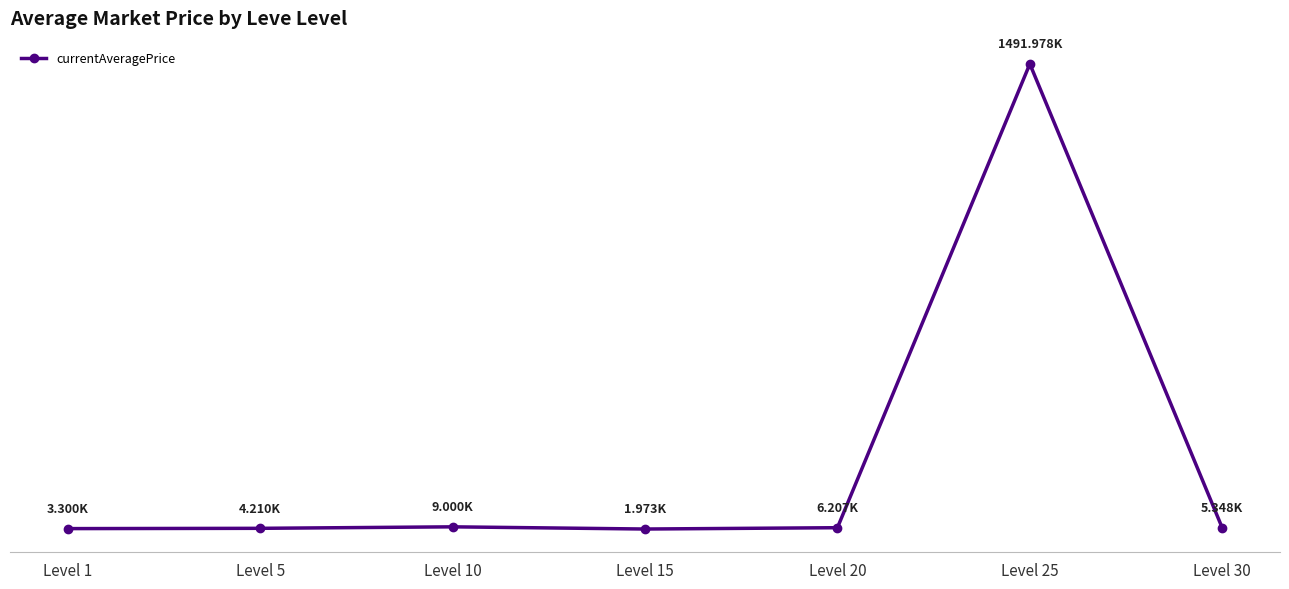

Is this an area chart (filled region under the line)?

No